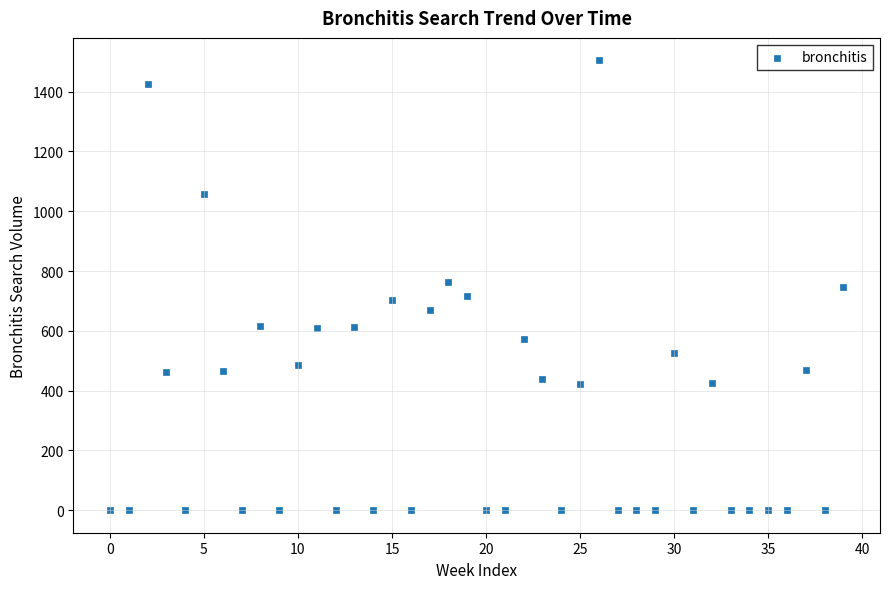

What is the range of Y values (max minus min)?

1504.6